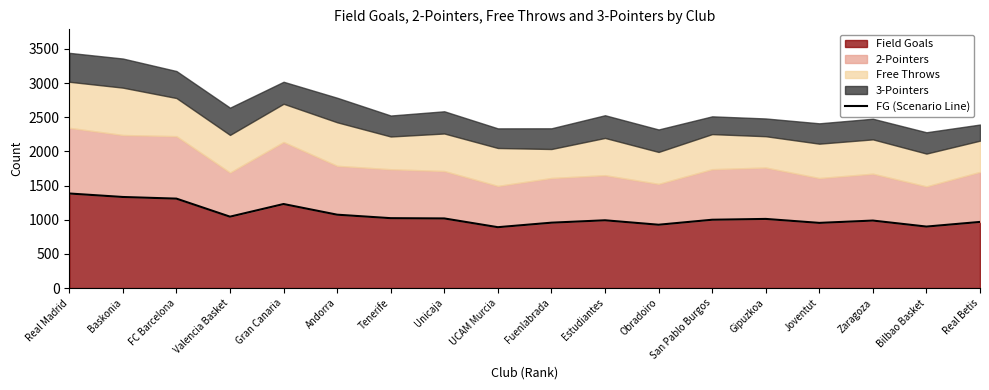

Where does the data first go above 1012?

Real Madrid